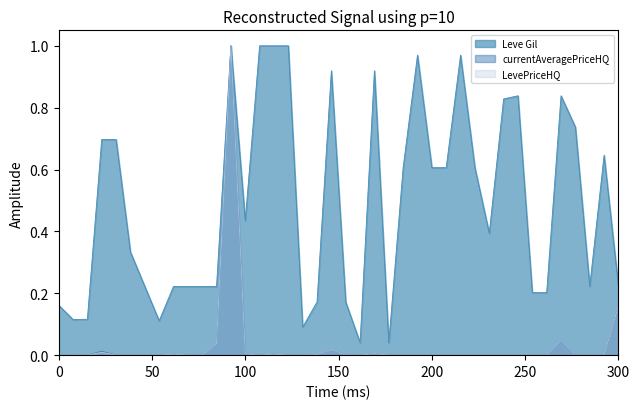

The value of currentAveragePriceHQ at 0 is -0.5. True or false?

False